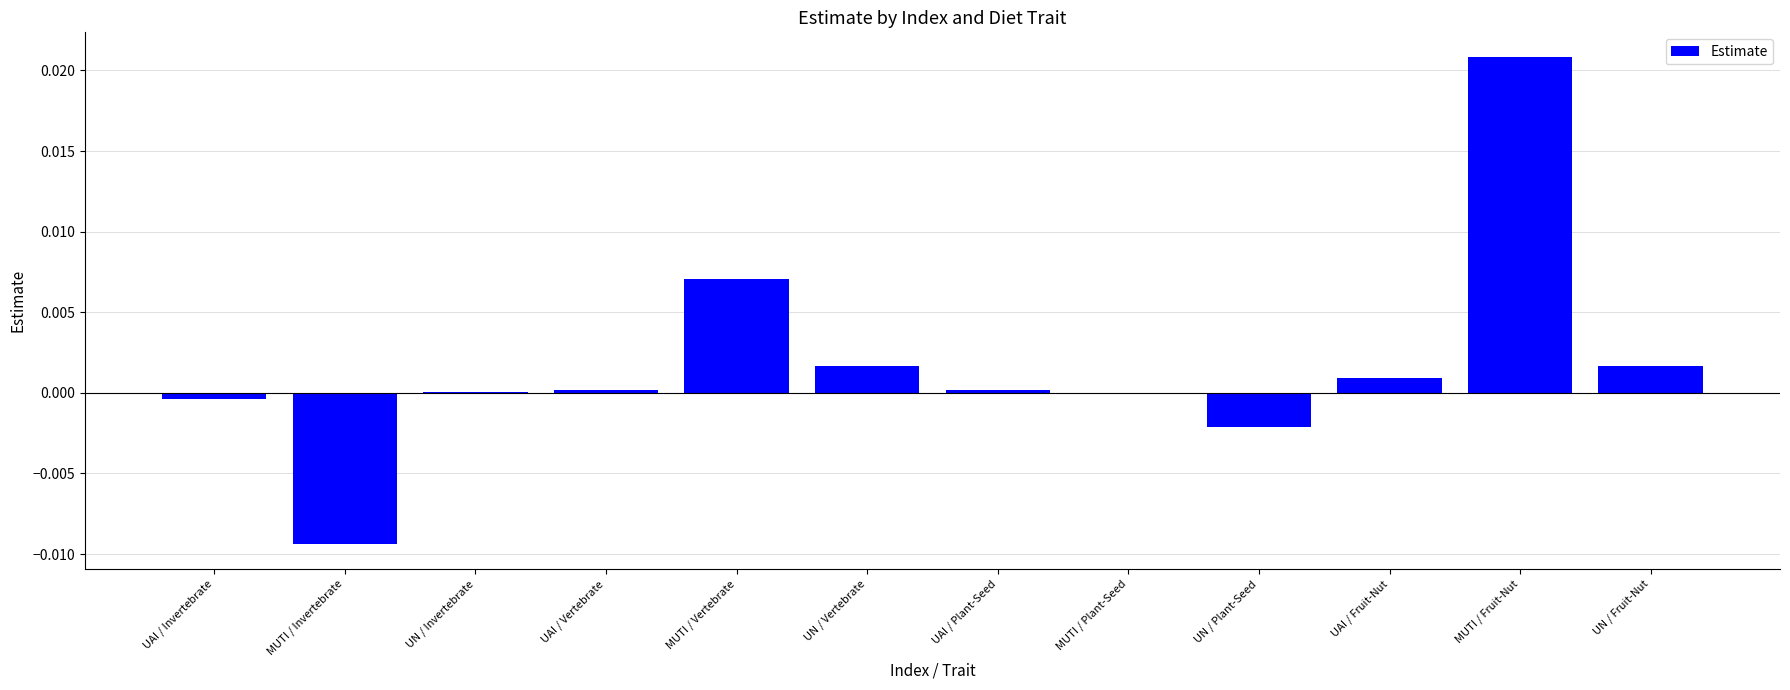

How many distinct data groups are displayed?

1